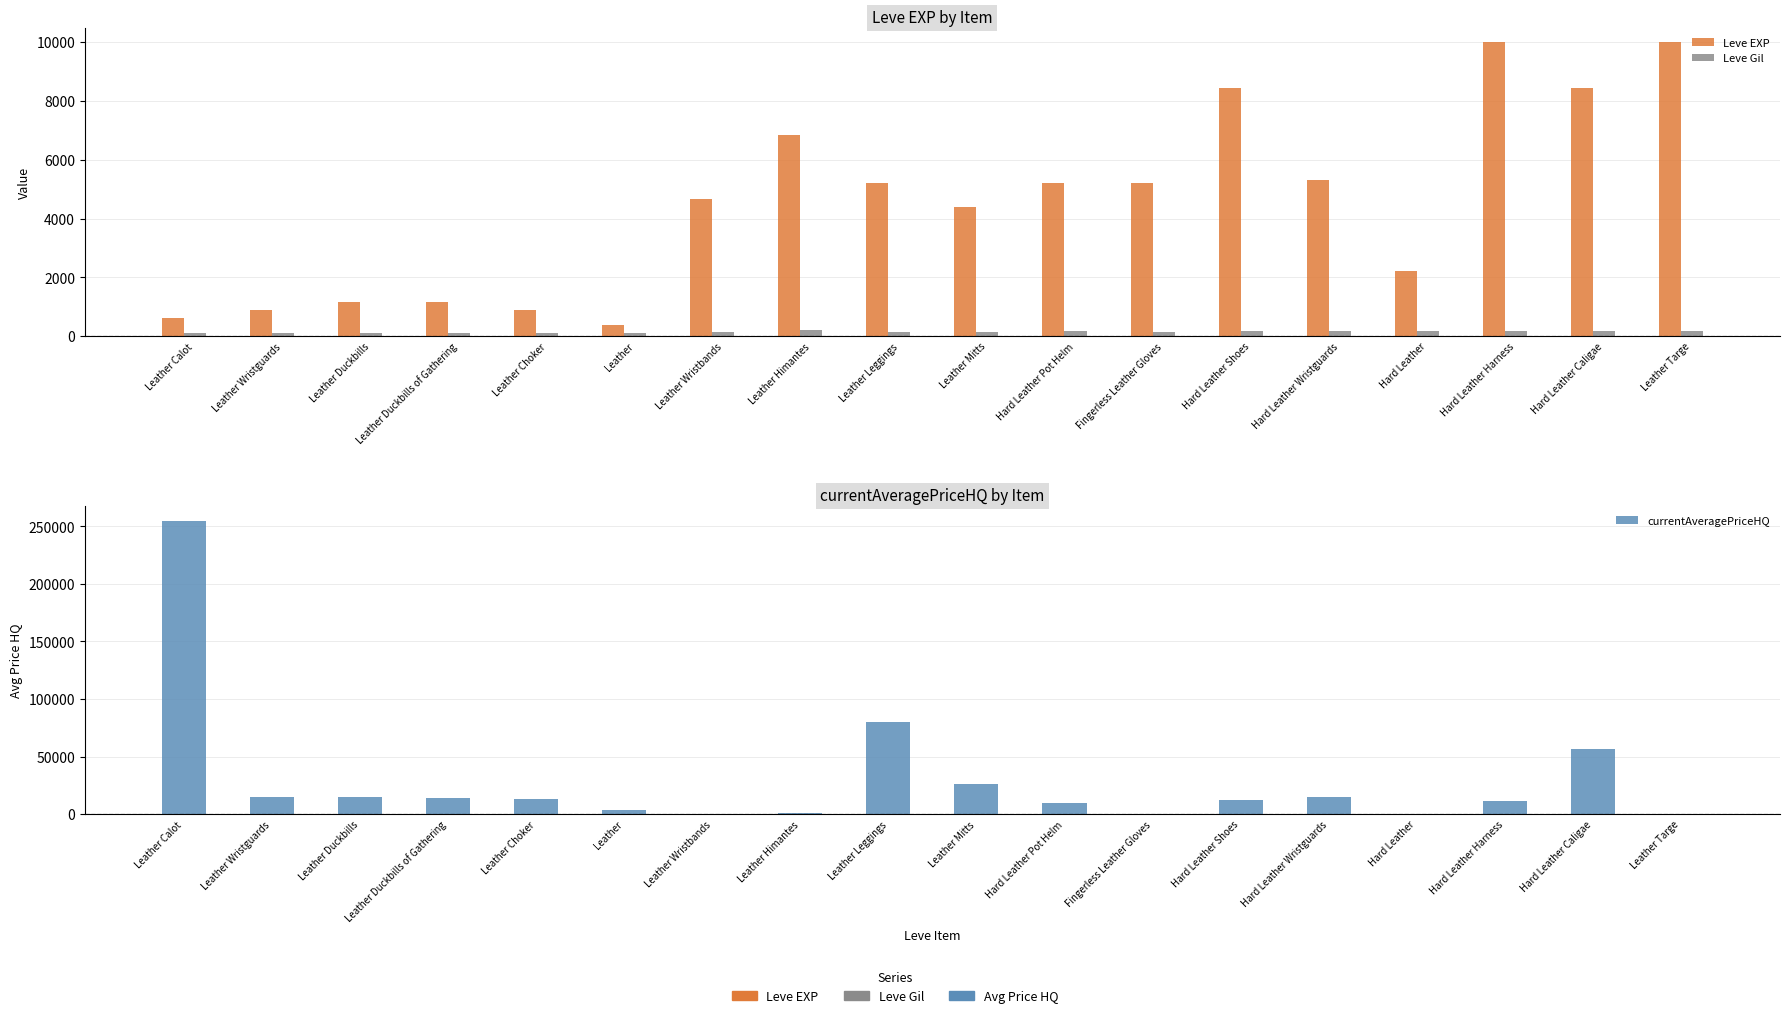

At which label is Leve Gil closest to 168?

Hard Leather Pot Helm